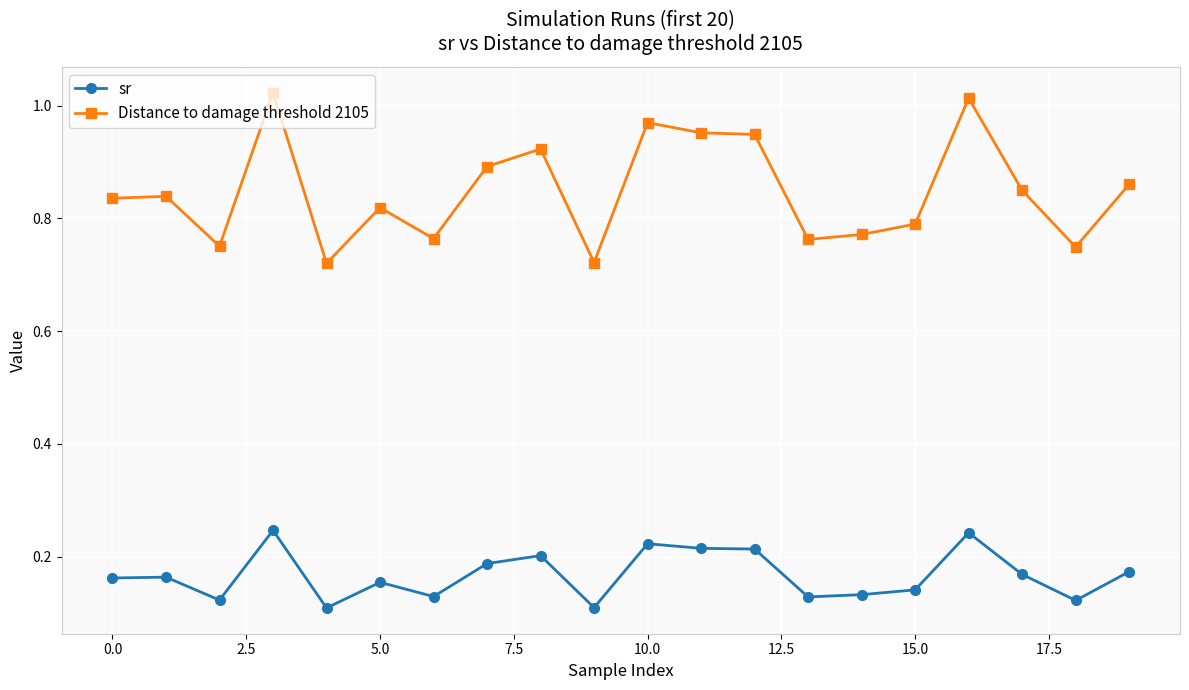

True or false: Distance to damage threshold 2105 has more than 0 points higher than both neighbors.

True